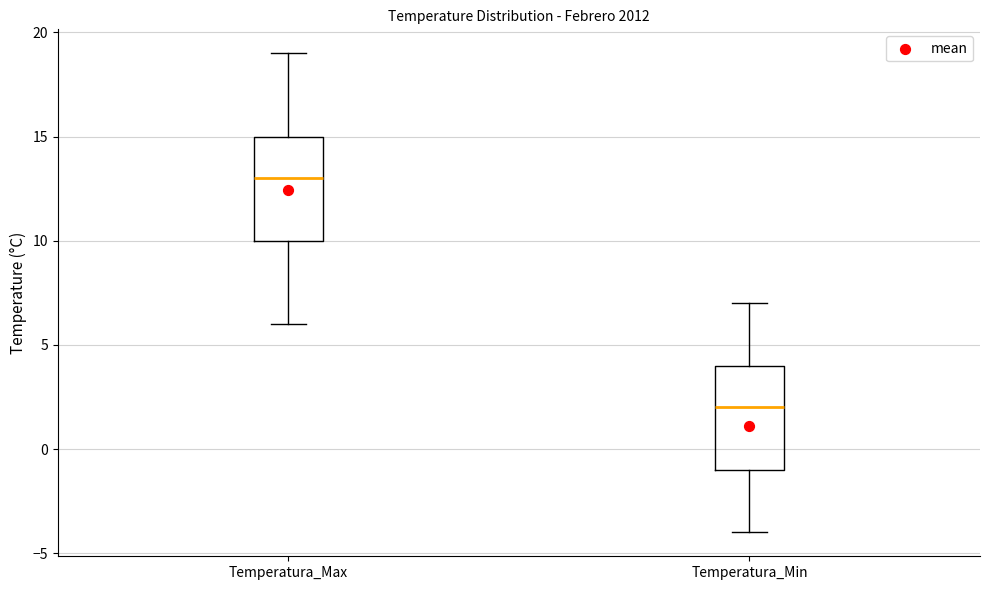

Reading left to right, transcribe this box plot: for each box, give where its median line is, the range the box spans, and where its two whiskers end, as read against the y-axis. The values are not printed on the chart, so give them approximately, as read against the axis.

Temperatura_Max: median 13, box 10 to 15, whiskers 6 to 19
Temperatura_Min: median 2, box -1 to 4, whiskers -4 to 7